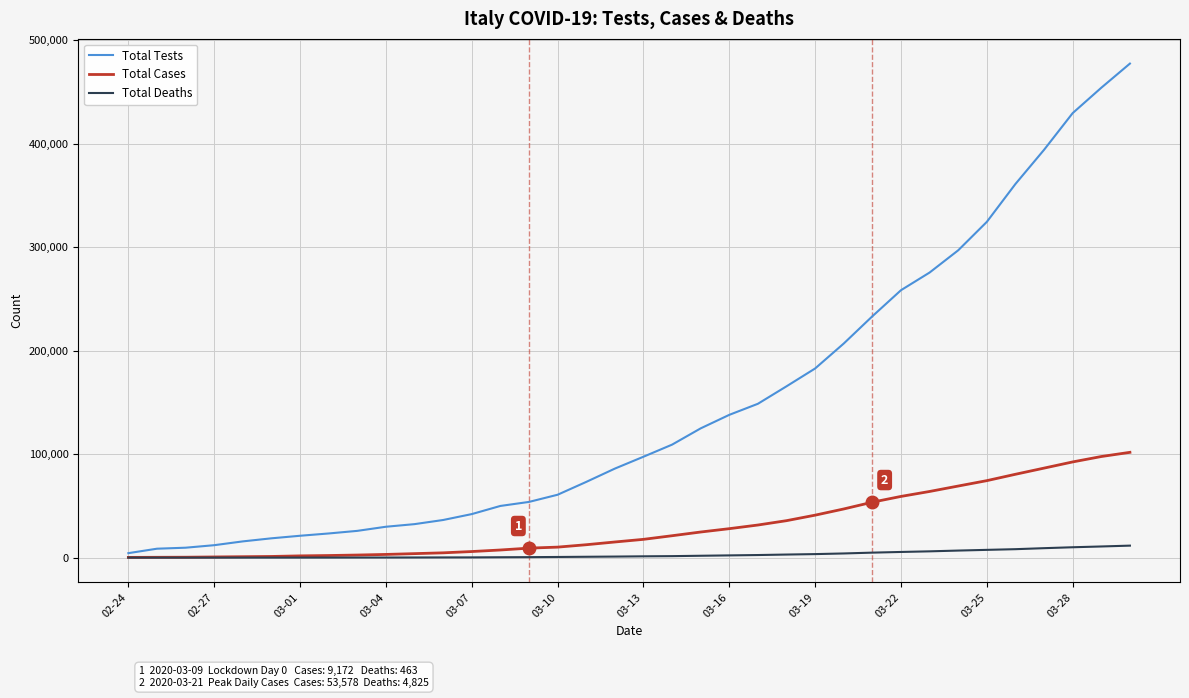

What is the maximum value shown in the chart?

477359